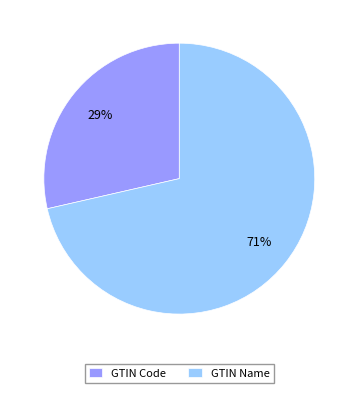

How many slices are in this pie chart?

2